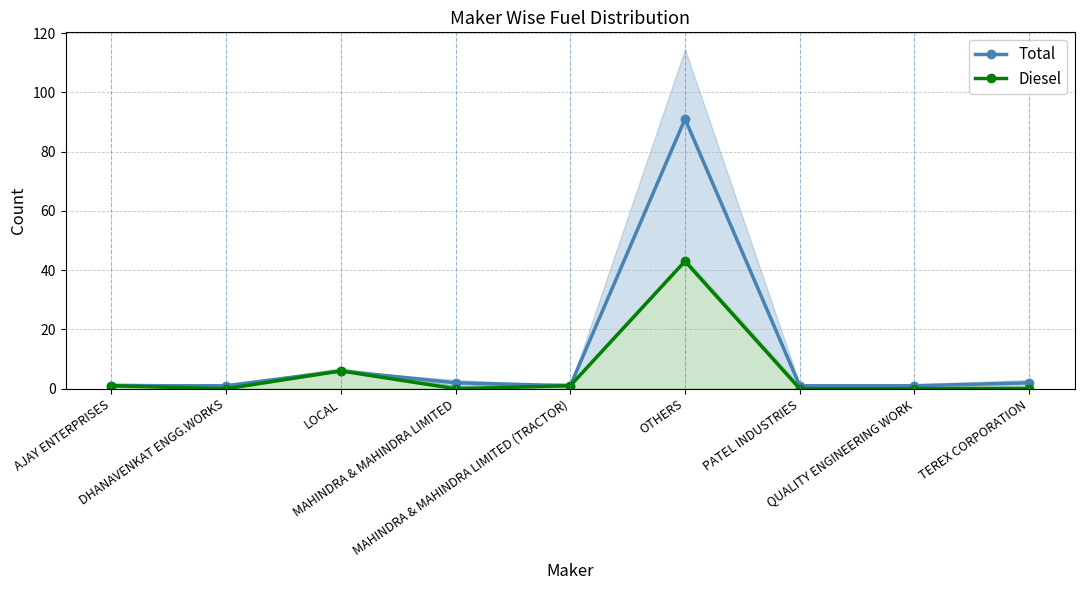

True or false: Diesel has a value of -26 at PATEL INDUSTRIES.

False